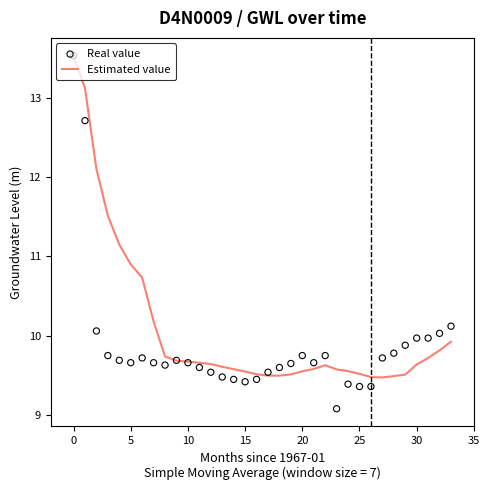

What is the minimum value for Estimated value?

9.5